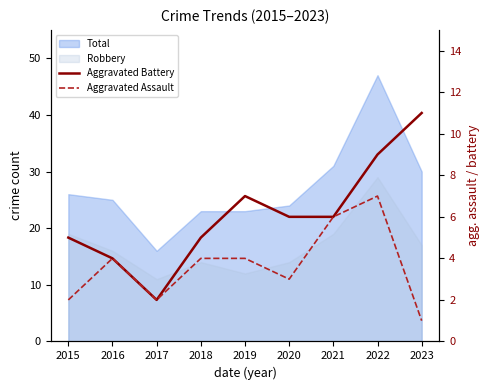

True or false: Aggravated Battery and Aggravated Assault intersect in this chart.

False